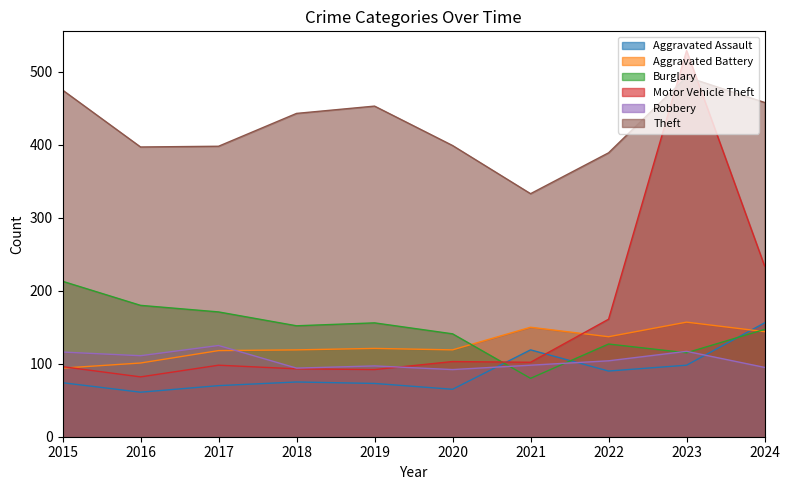

What is the greatest value displayed?

529